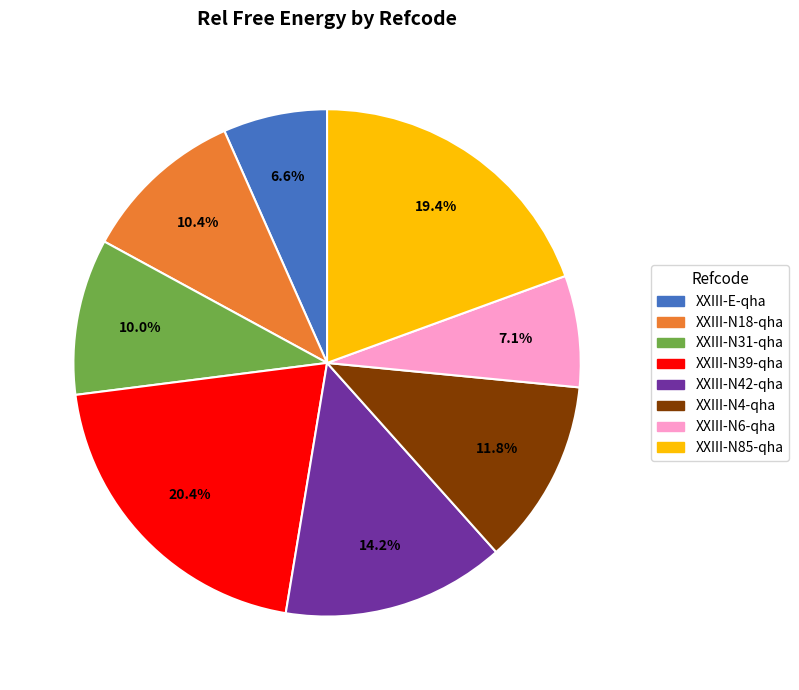

Which slice is the largest?

XXIII-N39-qha